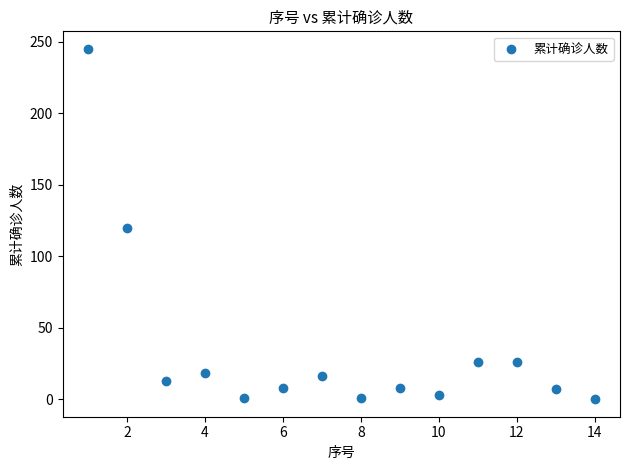

What is the range of Y values (max minus min)?

245